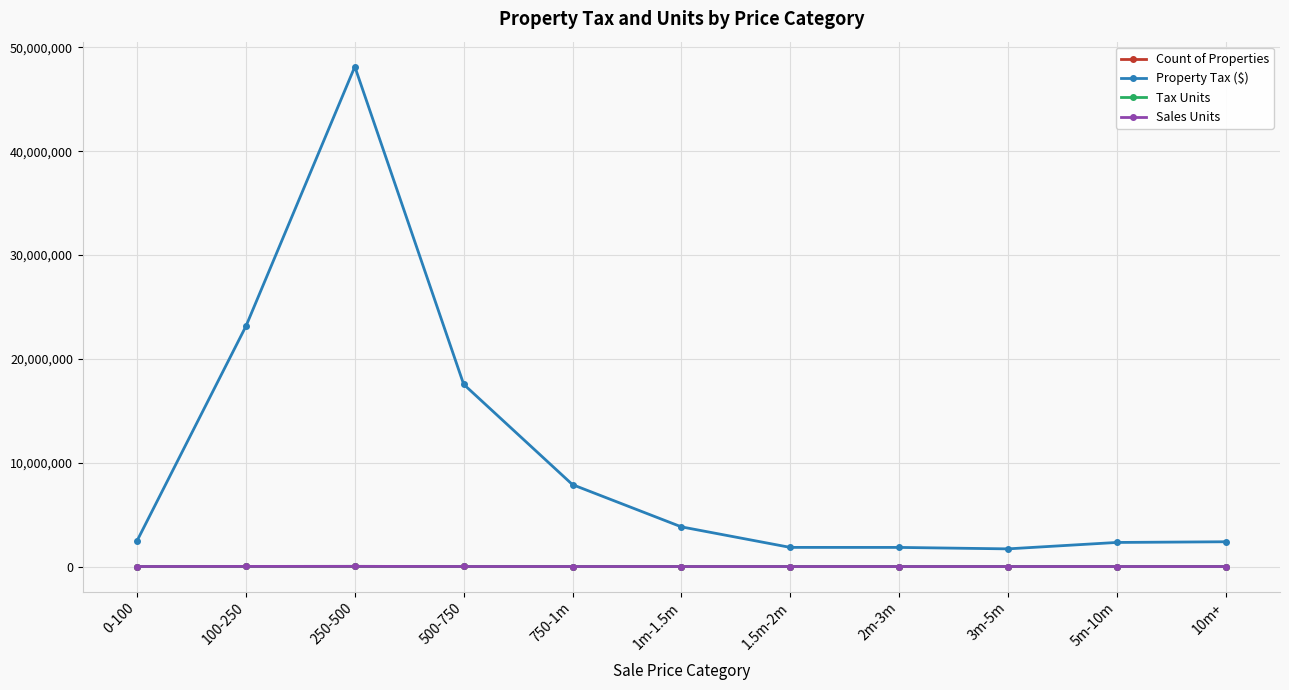

True or false: Sales Units and Property Tax ($) intersect in this chart.

False